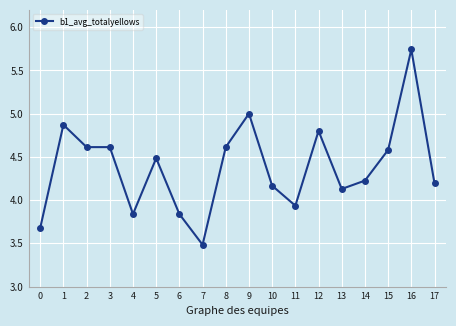

How many categories are shown in the chart?

18